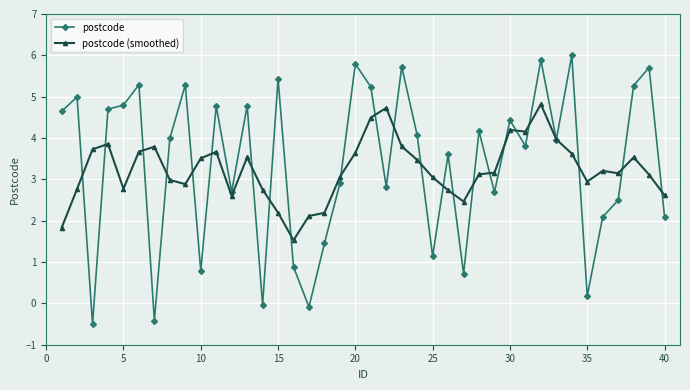

Rank the series by their maximum value, from lowest to highest.

postcode (smoothed), postcode